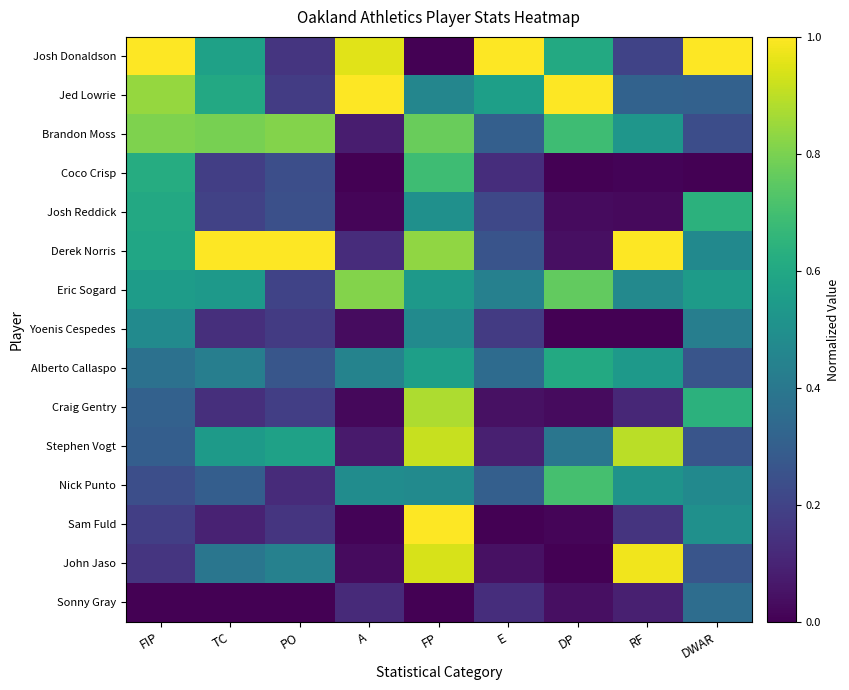

Rank the series by their maximum value, from lowest to highest.

Sonny Gray, Yoenis Cespedes, Alberto Callaspo, Josh Reddick, Coco Crisp, Nick Punto, Eric Sogard, Brandon Moss, Craig Gentry, Stephen Vogt, John Jaso, Josh Donaldson, Jed Lowrie, Derek Norris, Sam Fuld